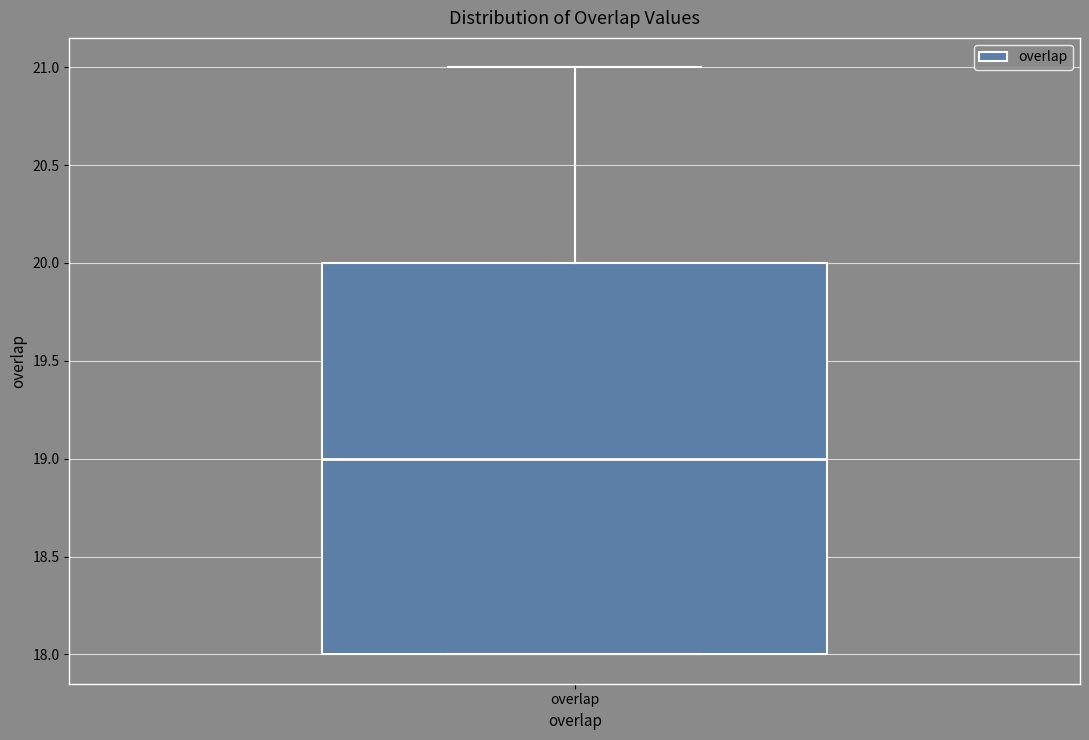

Read this box plot against the y-axis: the position of the median line, the range covered by the box, and the ends of both whiskers. The values are not printed on the chart, so give them approximately, as read against the axis.

median 19, box 18 to 20, whiskers 18 to 21